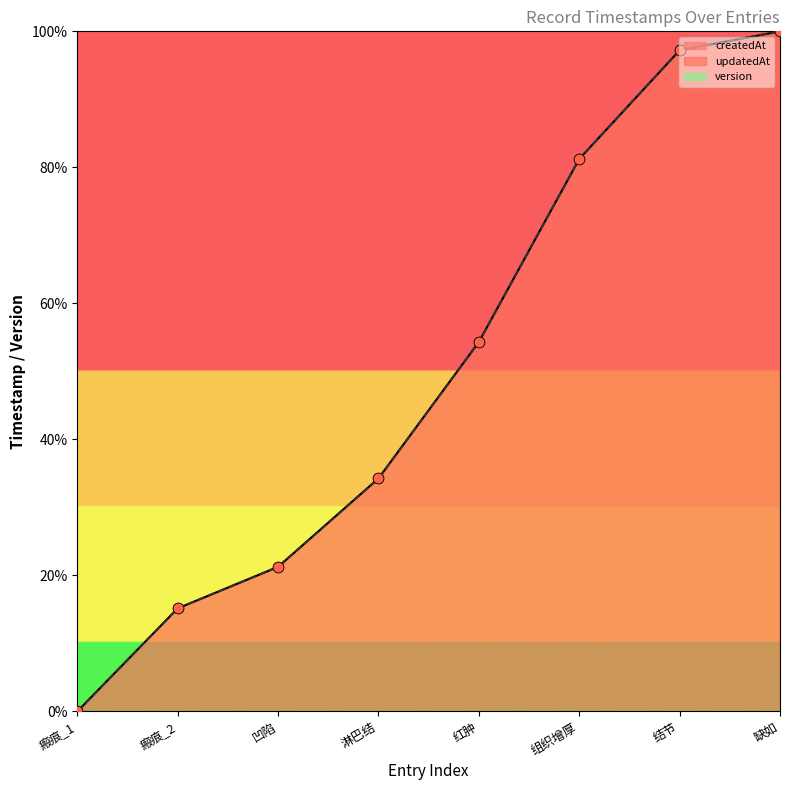

Which series has the largest Y range (max minus min)?

createdAt